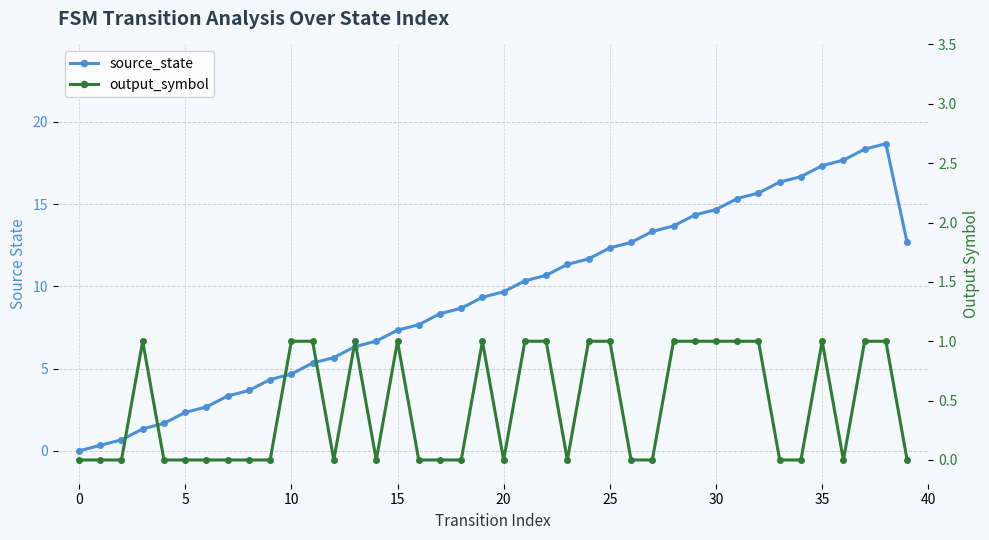

How many values in the output_symbol series exceed 0?

18